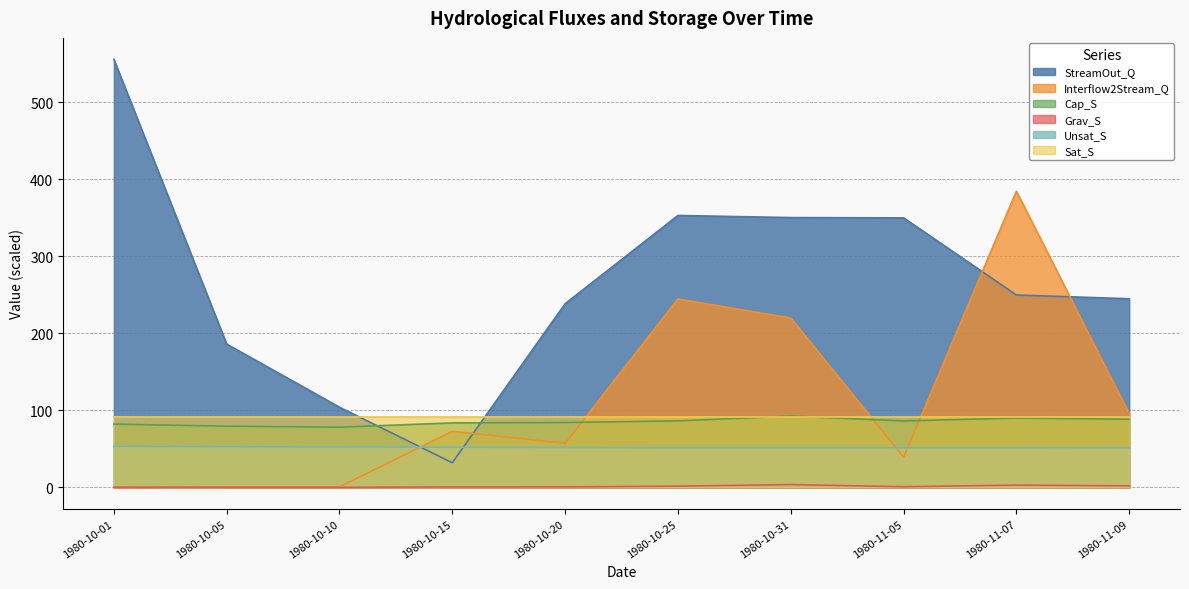

Which series has the largest total across all categories?

StreamOut_Q